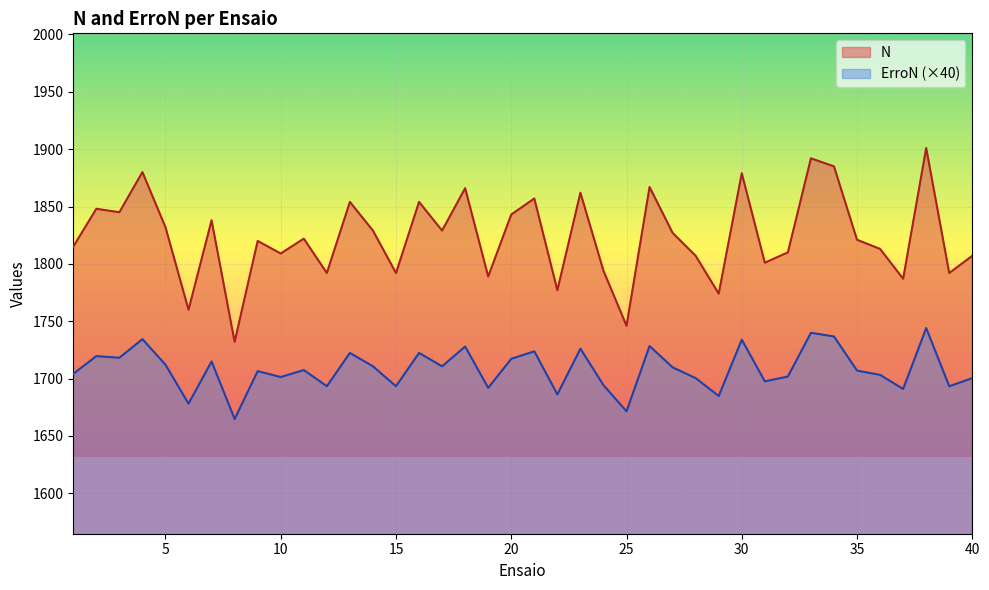

What are all the series names shown in the legend?

N, ErroN (×40)